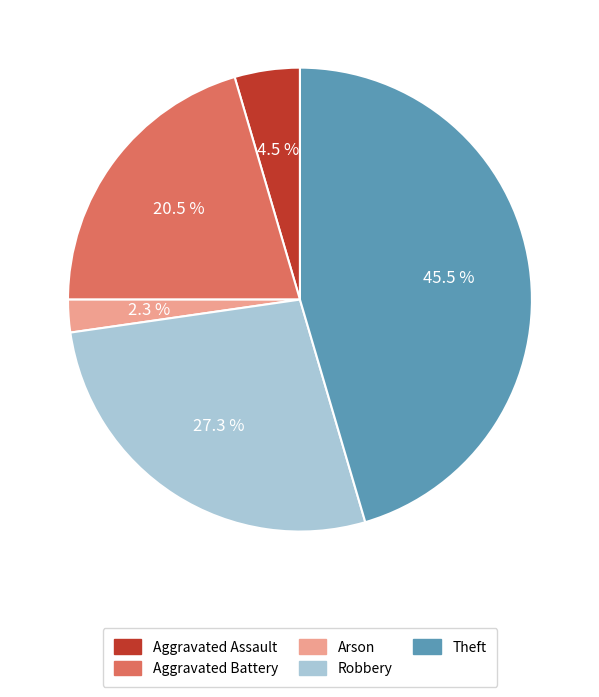

Does Arson represent more than half of the total?

No